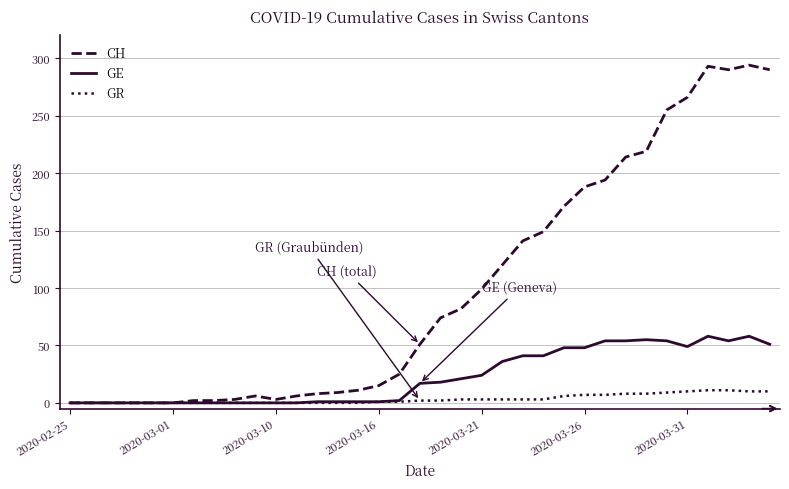

Rank the series by their average value, from lowest to highest.

GR, GE, CH